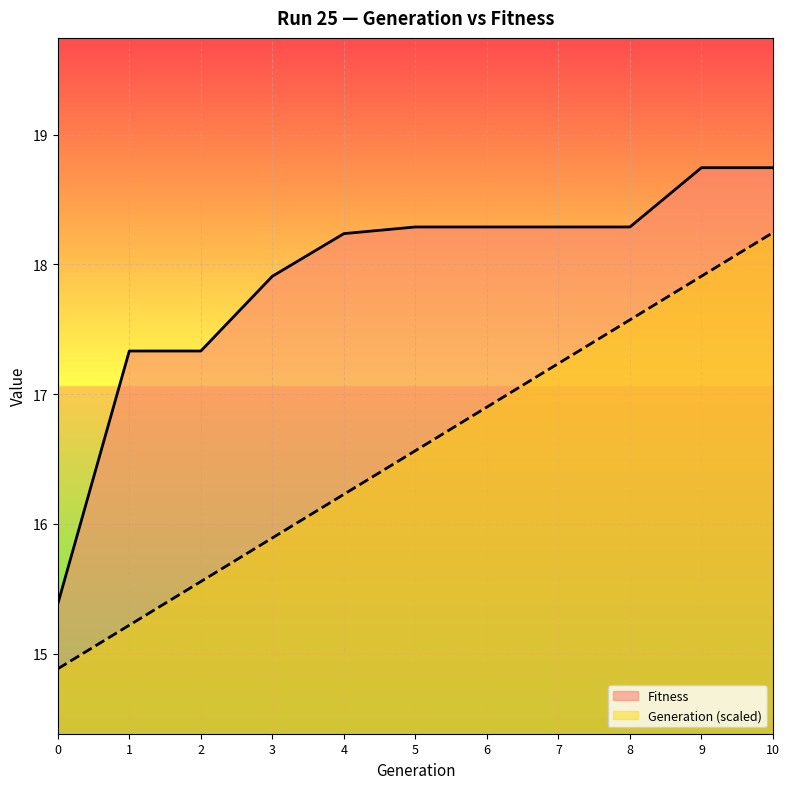

Between 2 and 10, which series saw the biggest shift?

Generation (scaled)